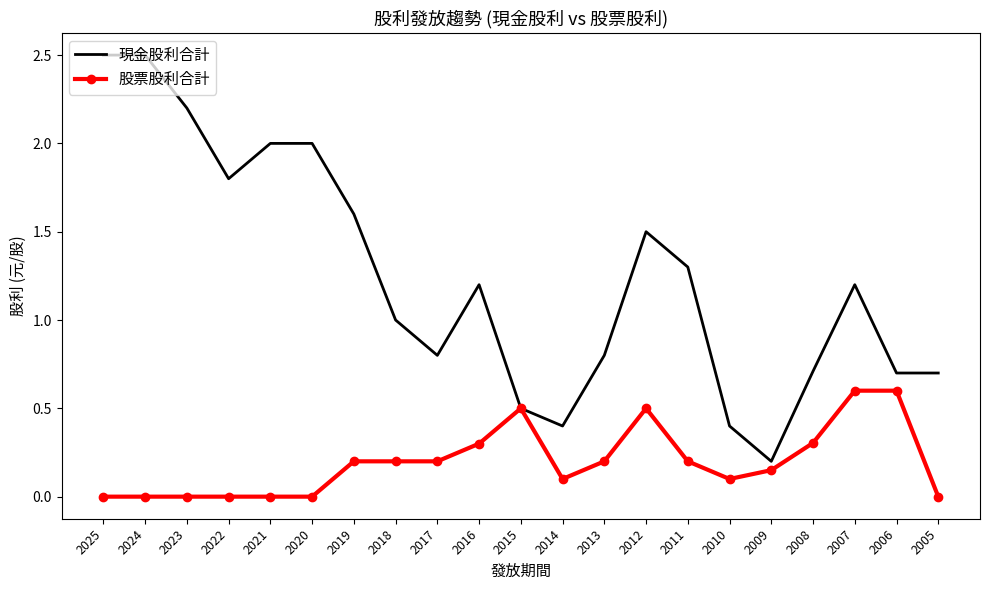

What is the greatest value displayed?

2.5